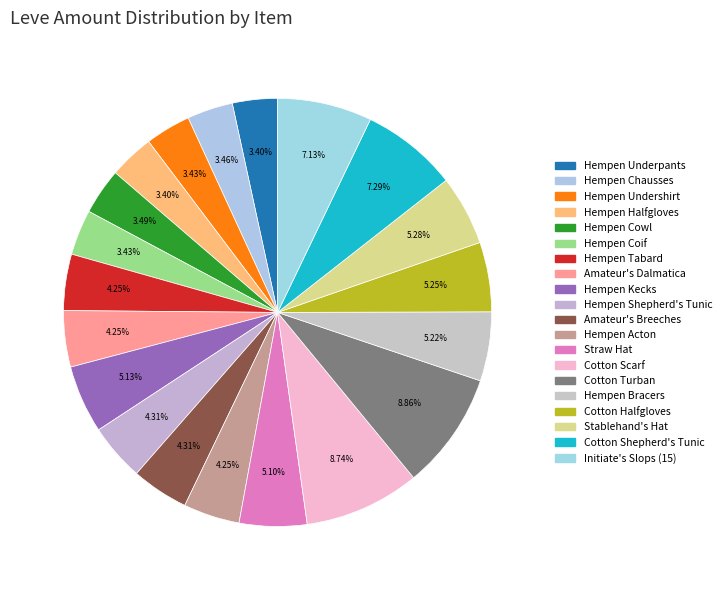

How many segments does this pie chart have?

20